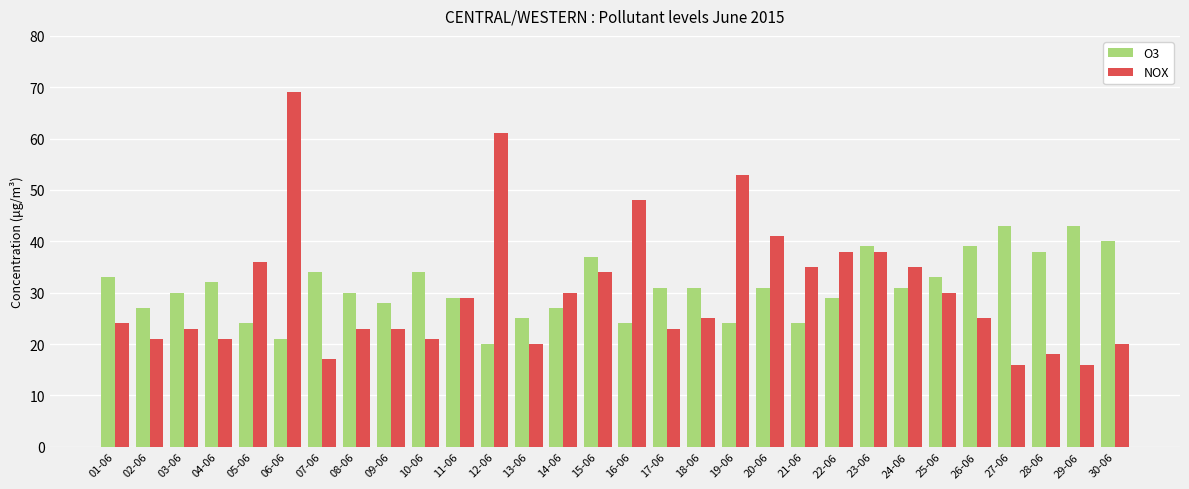

What is the difference between the NOX values at 06-06 and 17-06?

46